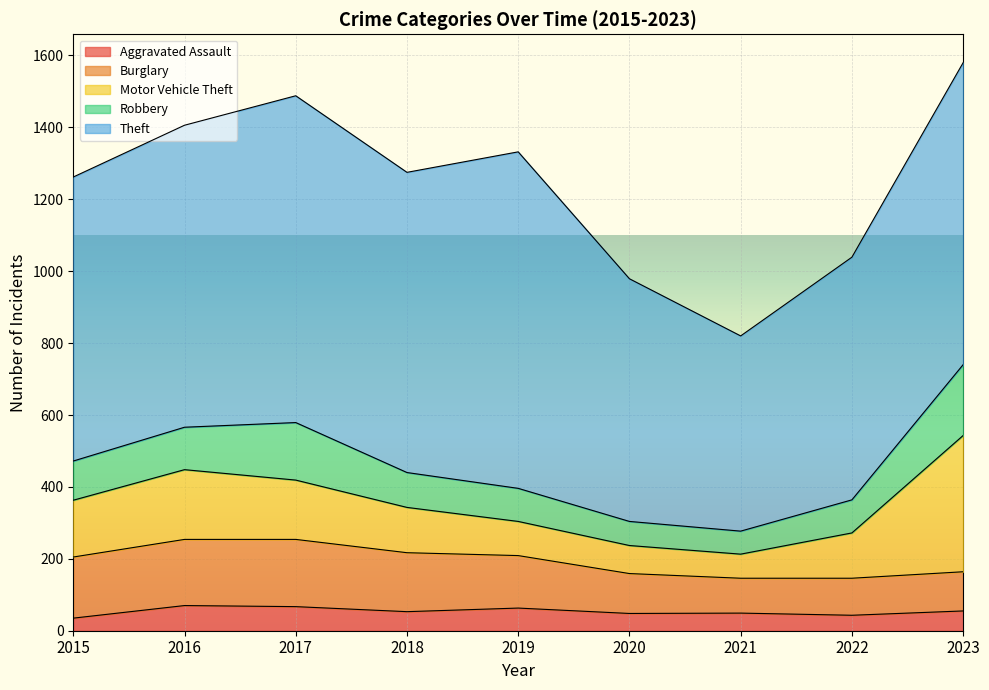

How many times do Burglary and Robbery cross each other?

1